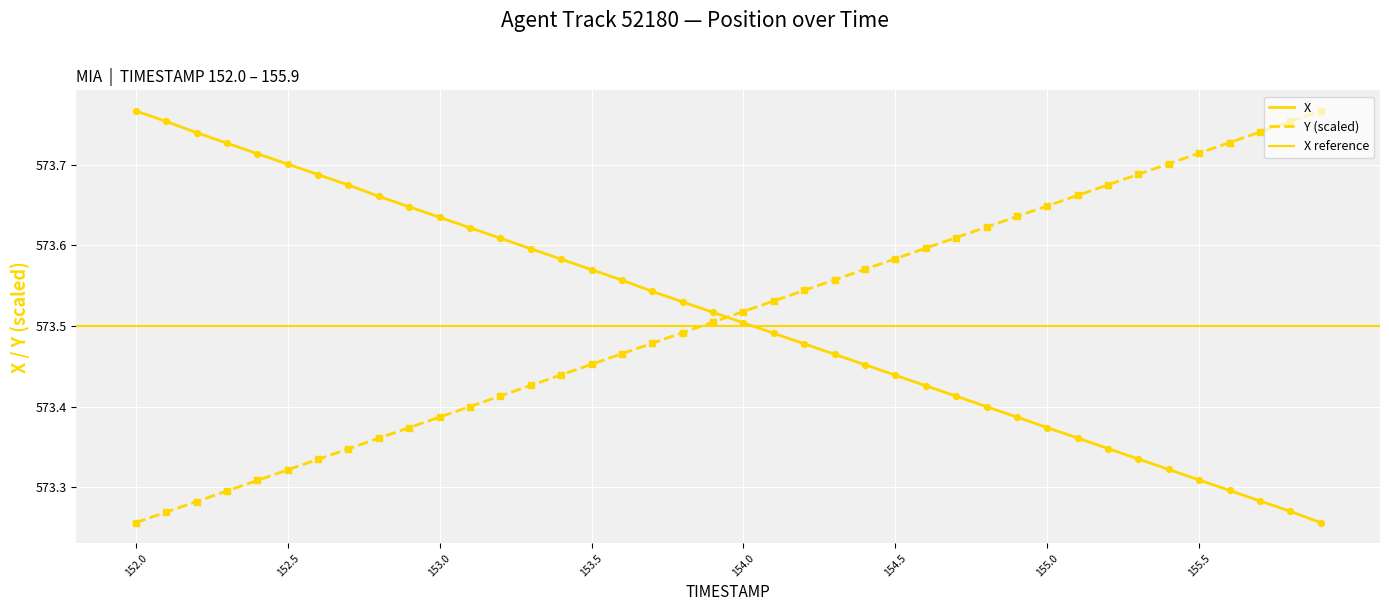

At how many categories does at least one series exceed 573?

40